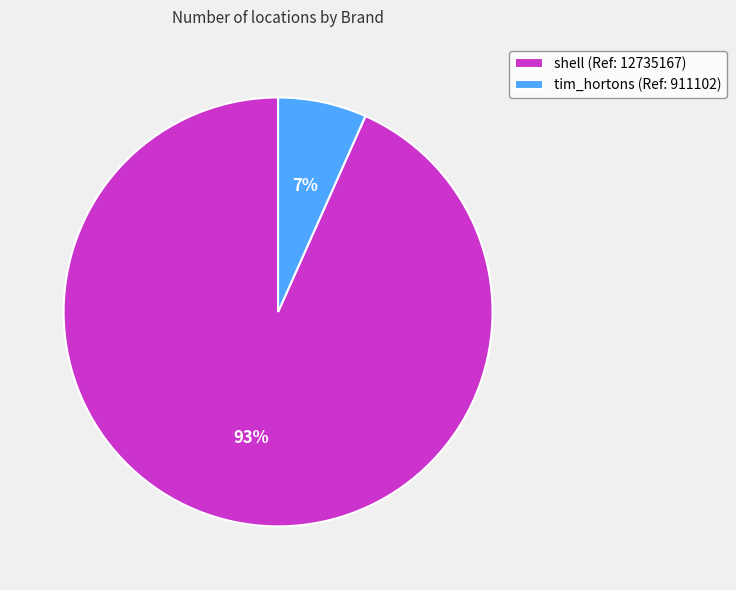

To the nearest percent, what is the combined percentage of shell (Ref: 12735167) and tim_hortons (Ref: 911102)?

100%